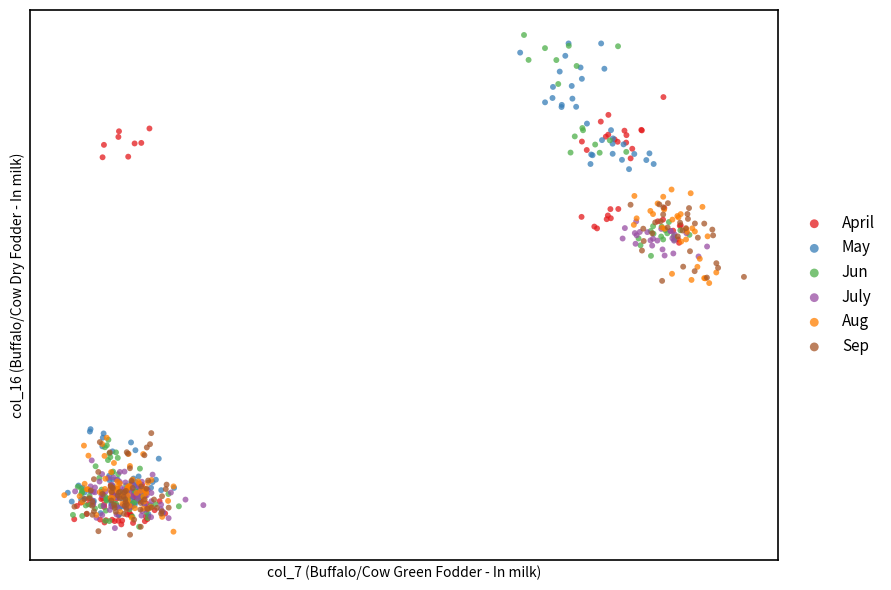

What are all the series names shown in the legend?

April, May, Jun, July, Aug, Sep